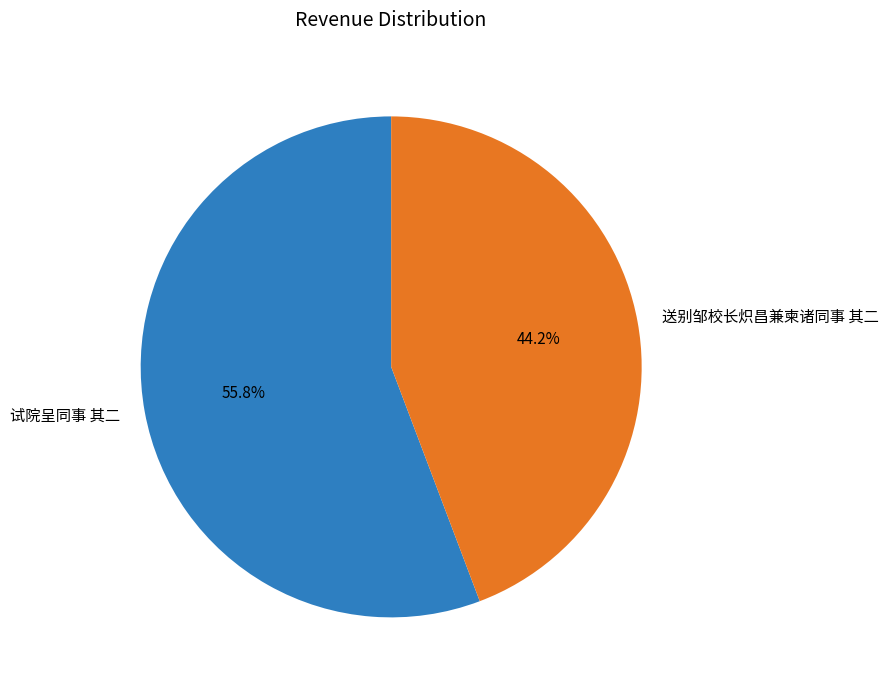

Which has a higher value, 试院呈同事 其二 or 送别邹校长炽昌兼柬诸同事 其二?

试院呈同事 其二